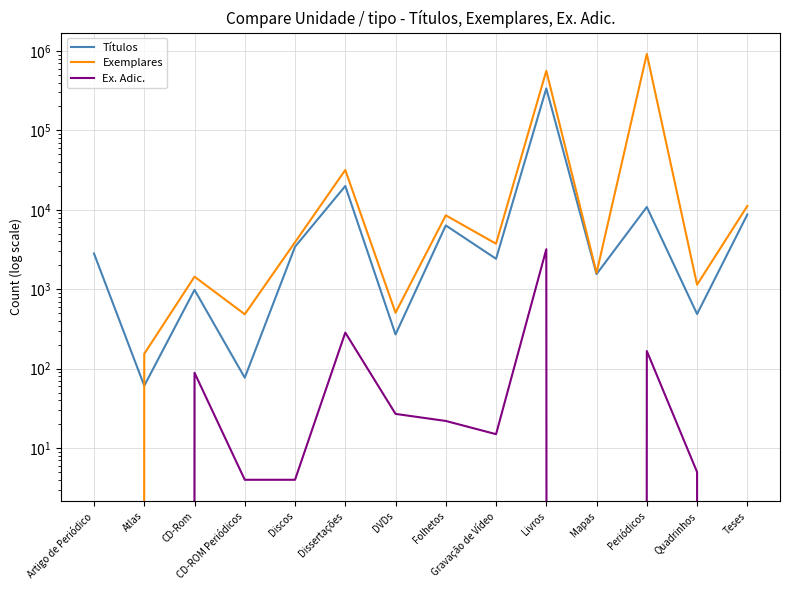

How many values in the Ex. Adic. series are below 15?

7